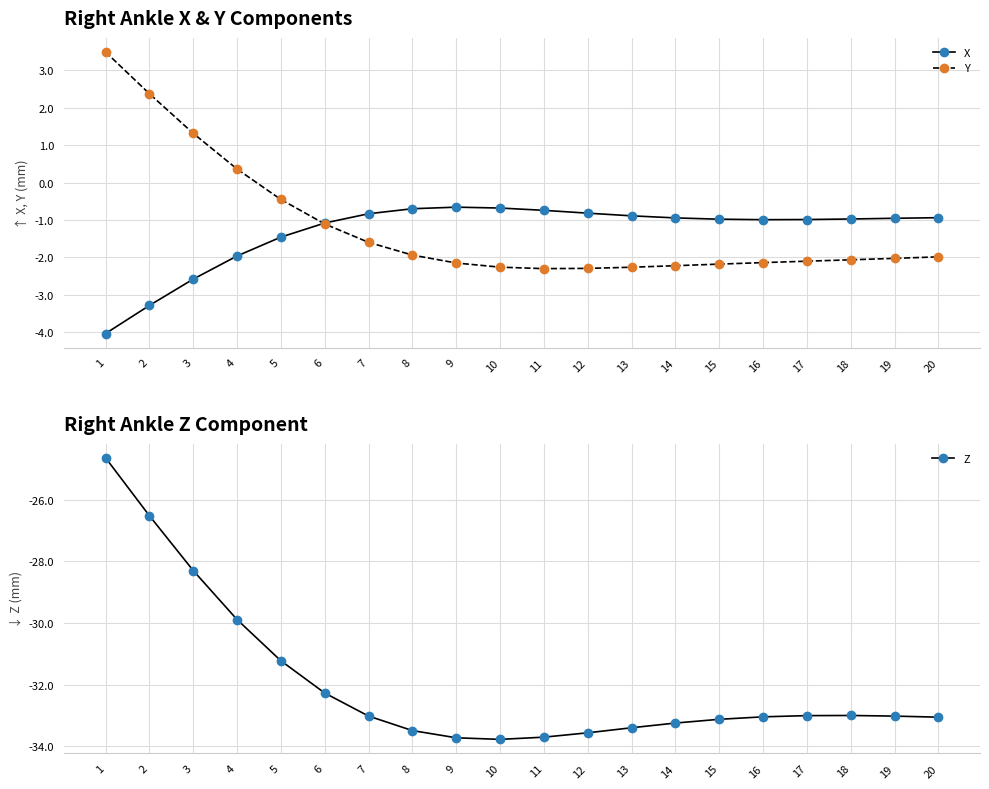

Does the chart display data point markers on the line(s)?

Yes